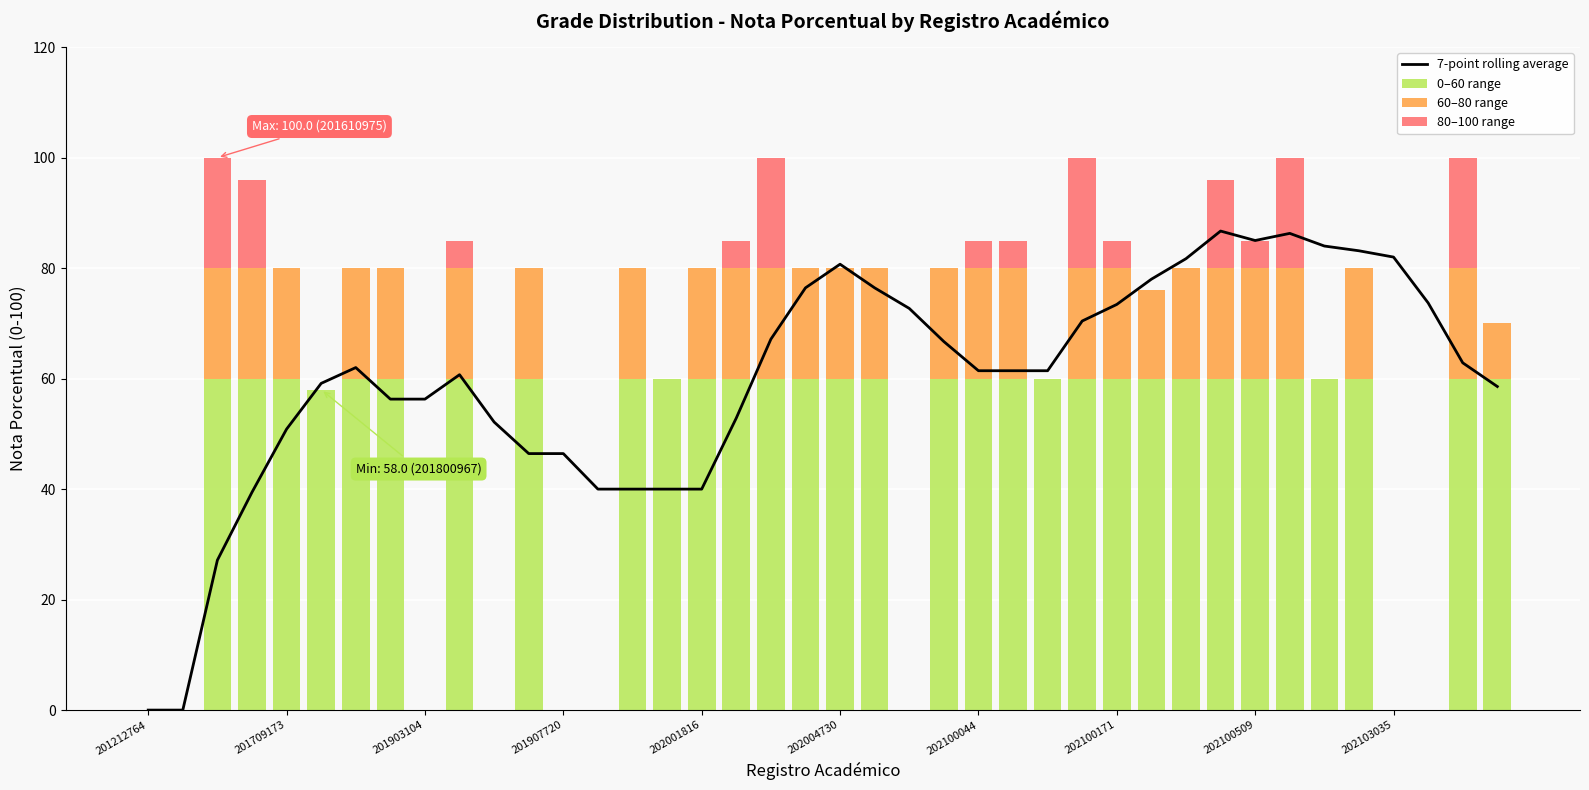

The 7-point rolling average series shows 37.5 at 201903104. True or false?

False